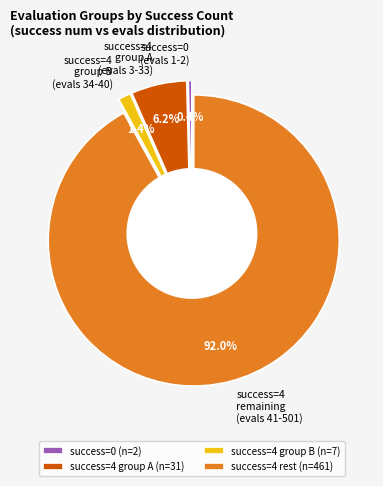

Is it true that evals=40 (success=4) is 17% of the pie?

False